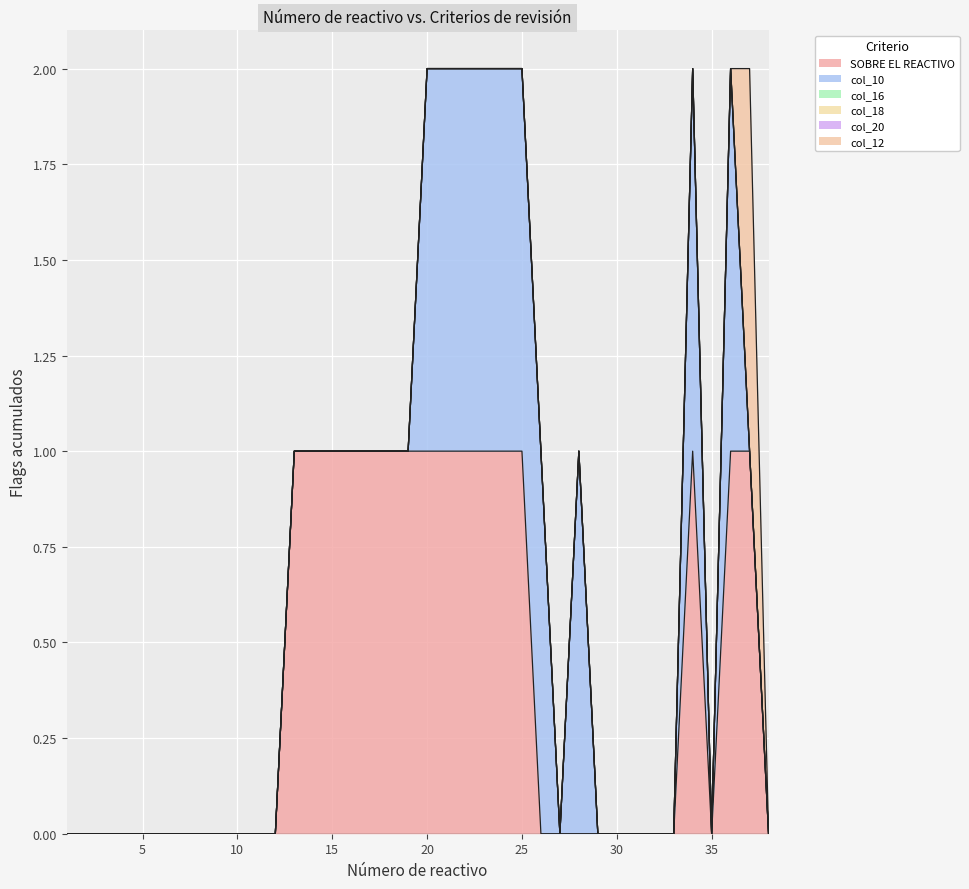

Which series changed the most between 11 and 20?

SOBRE EL REACTIVO